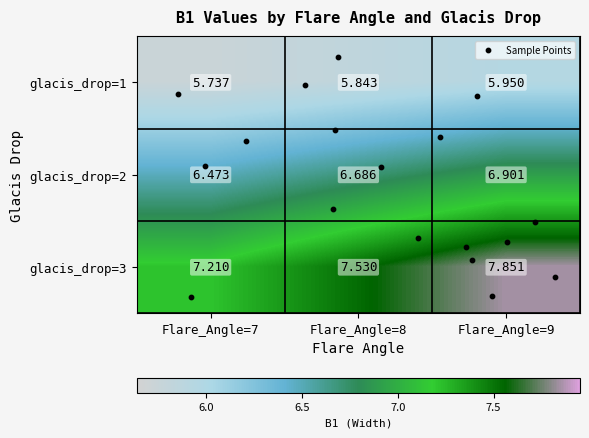

The value of glacis_drop=2 at Flare_Angle=9 is 1.4. True or false?

False